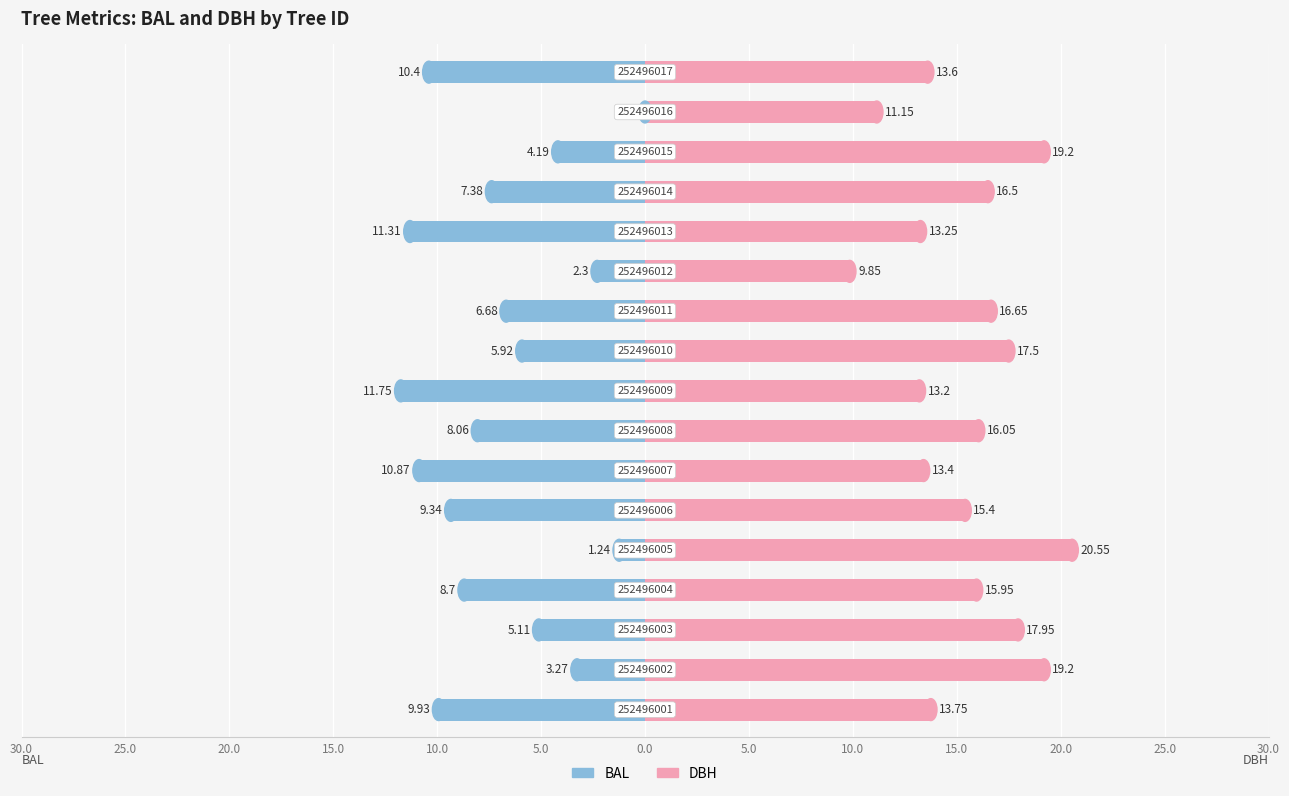

How many values in the BAL series are below -7?

9